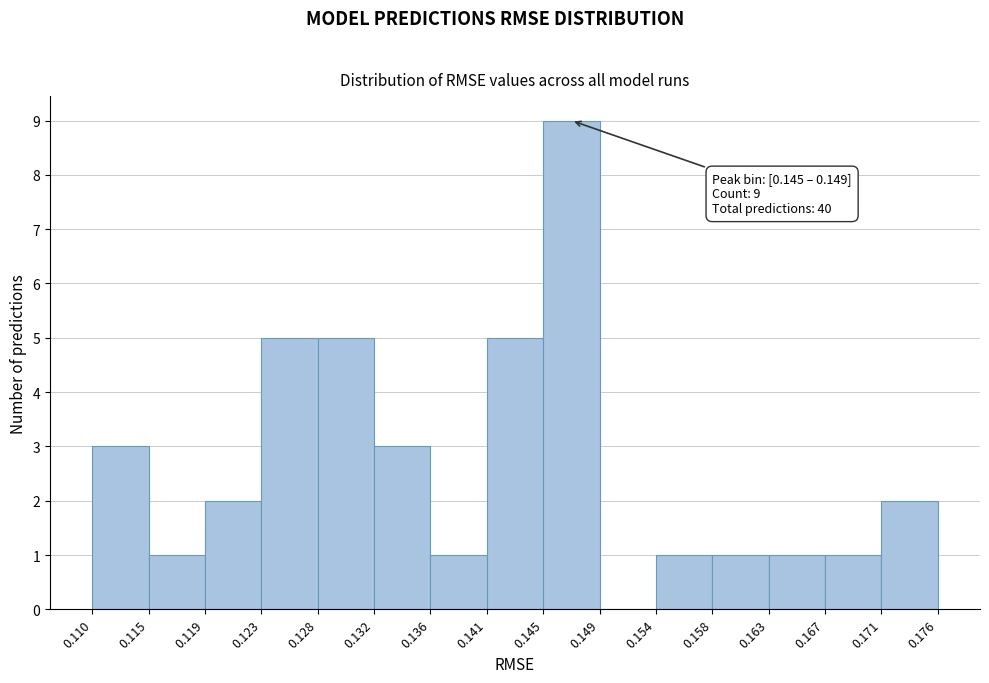

Over which range of the x-axis is the bar tallest?

0.145 to 0.149